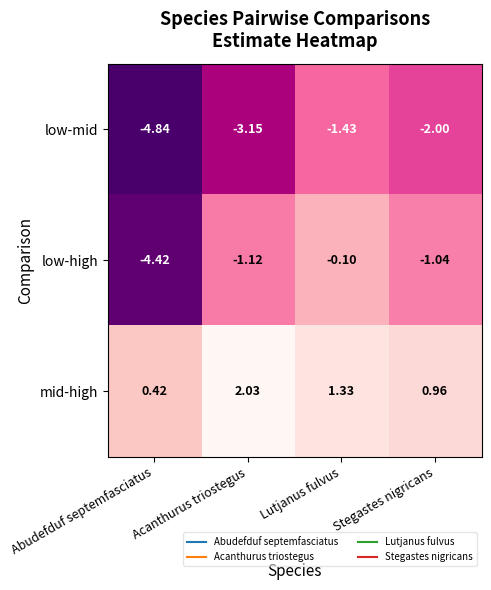

At which category is the sum across all series the highest?

Lutjanus fulvus